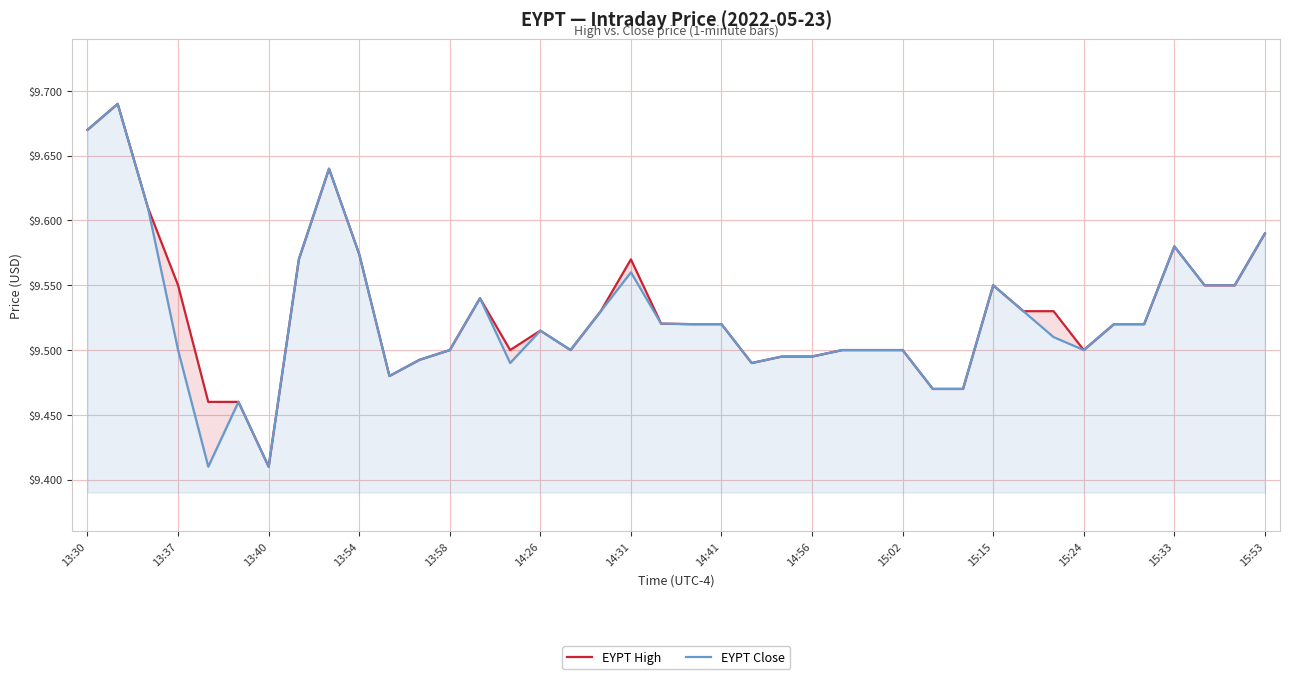

Count the number of data series in this chart.

2